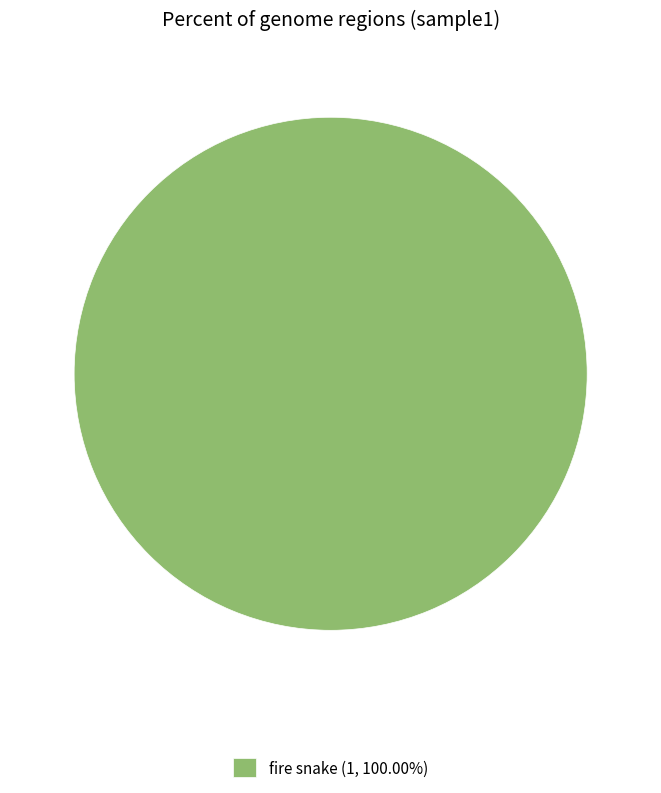

Count the number of slices in the pie.

1